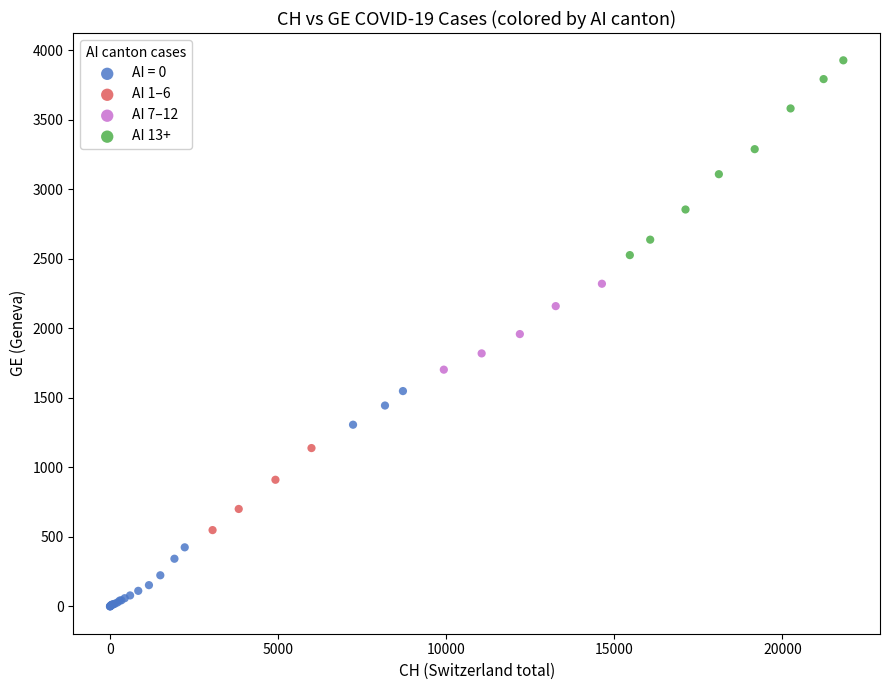

Which series reaches the maximum Y coordinate?

AI 13+